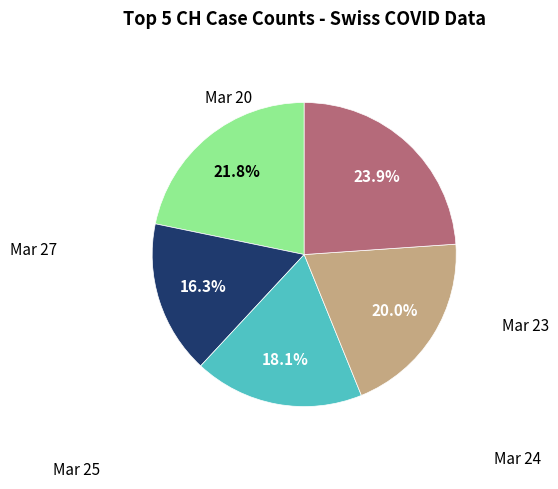

Is there a majority slice in this chart?

No